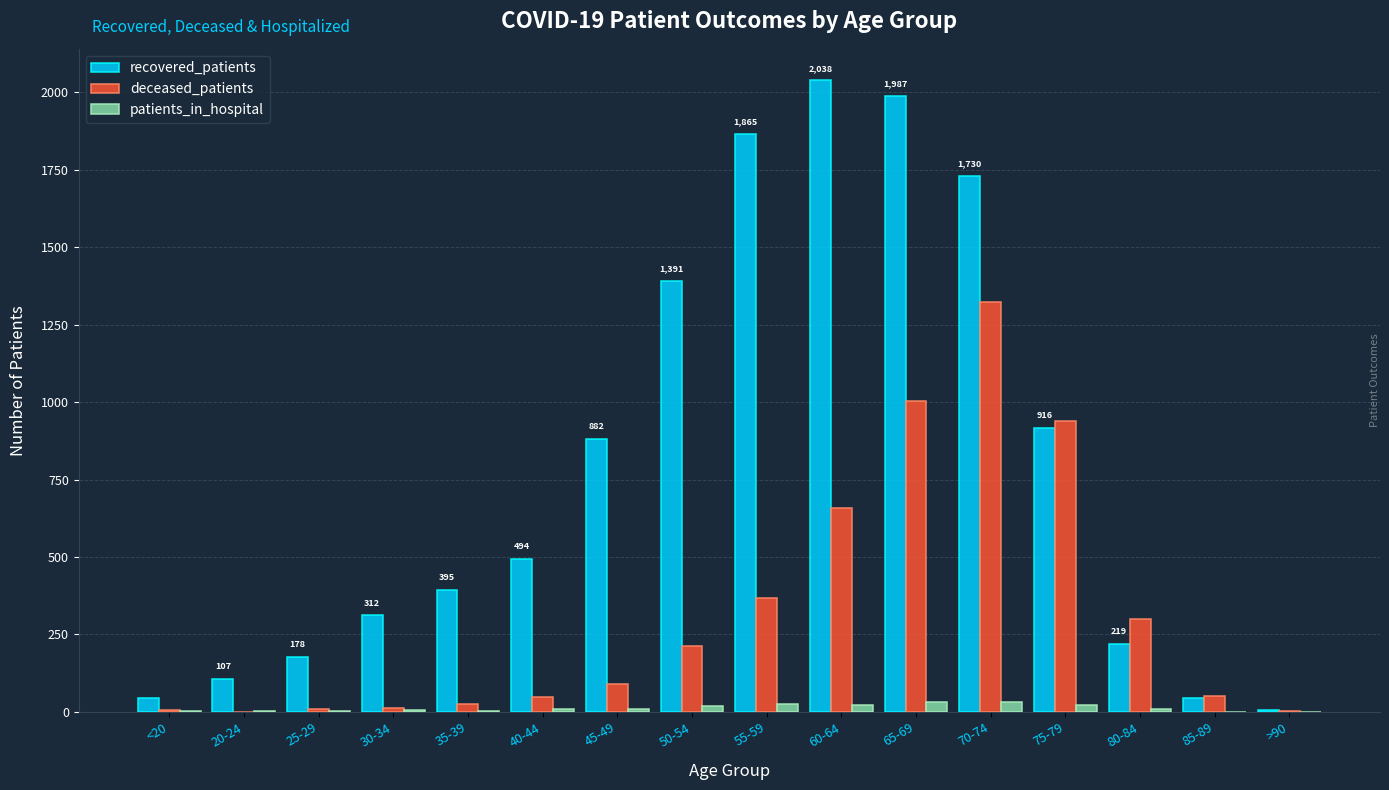

The recovered_patients series shows 1323 at 65-69. True or false?

False